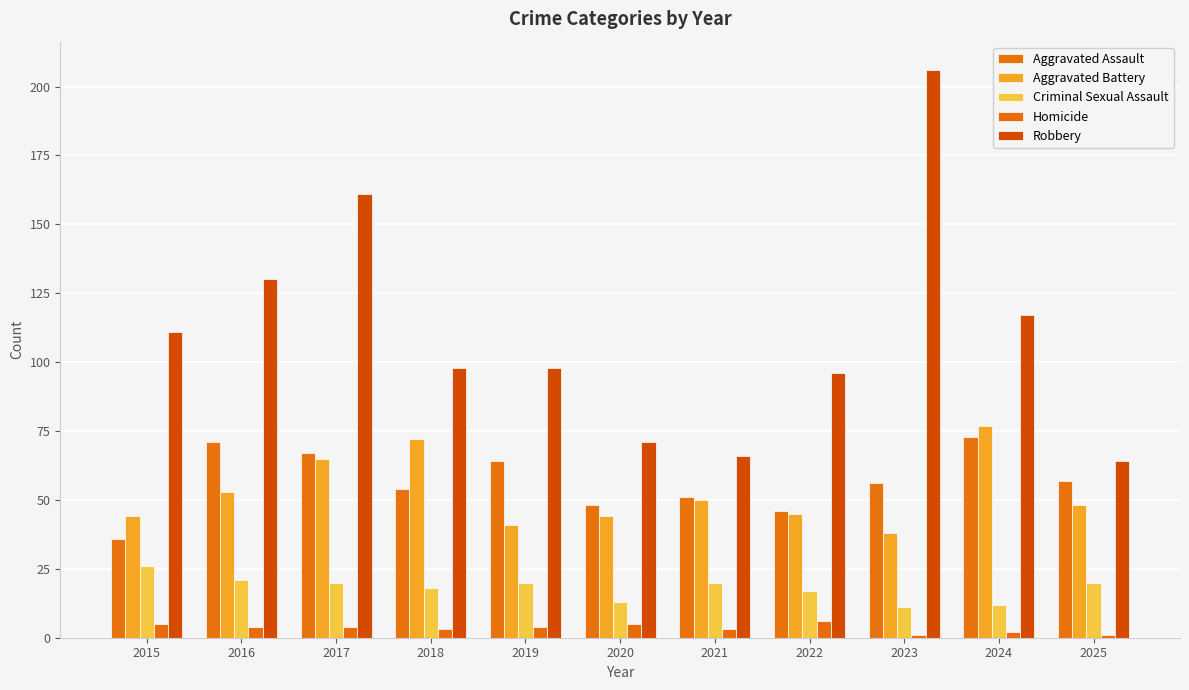

The Aggravated Assault series shows 71 at 2016. True or false?

True